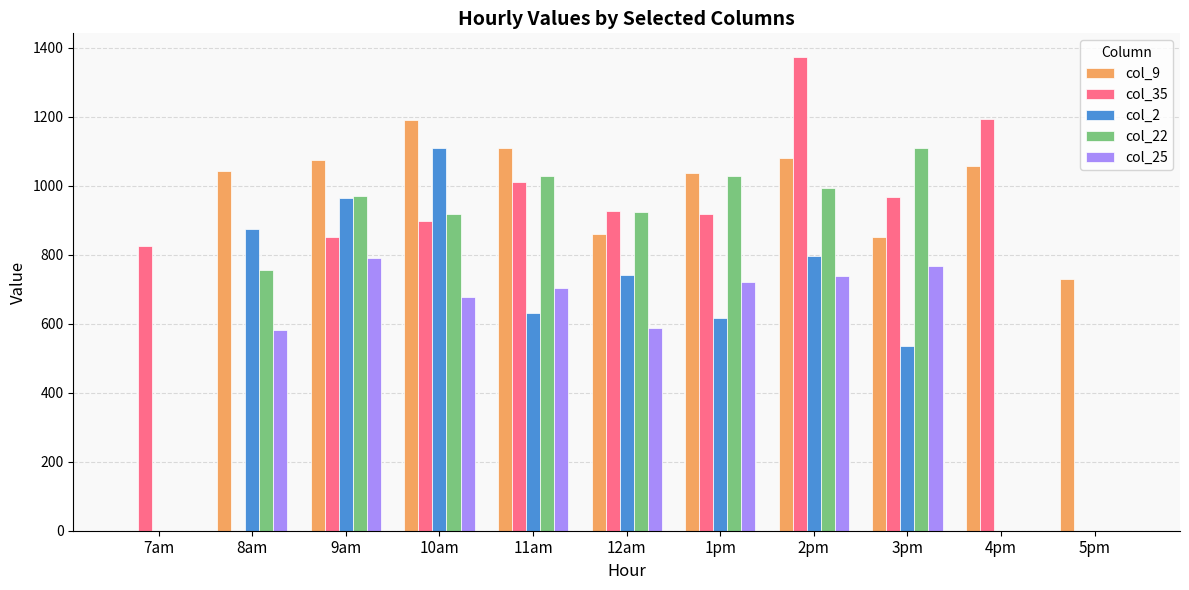

Which series has the largest range (max minus min)?

col_35